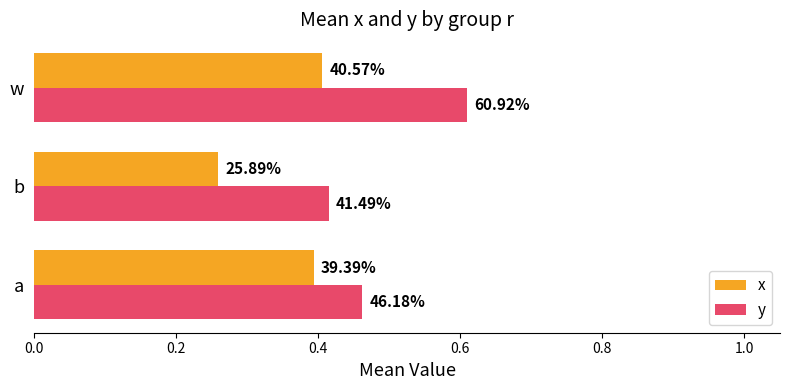

What are all the series names shown in the legend?

x, y